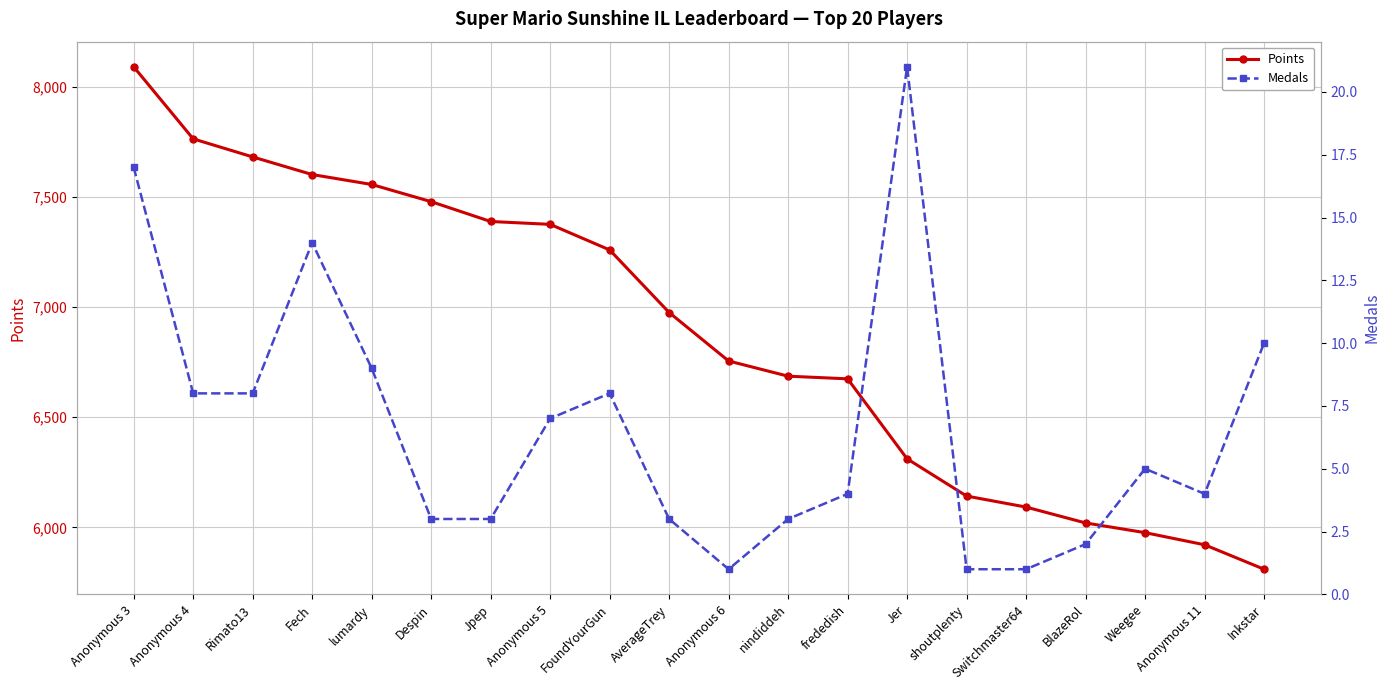

What position from the right is Fech?

17